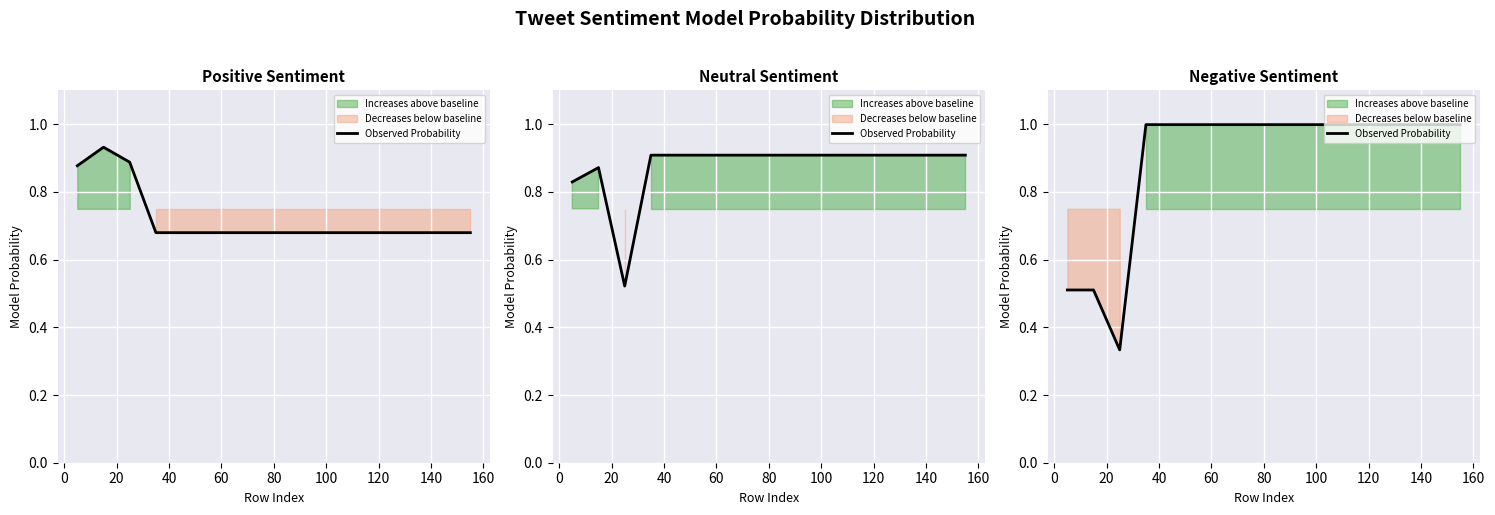

What is the smallest value displayed?

0.3